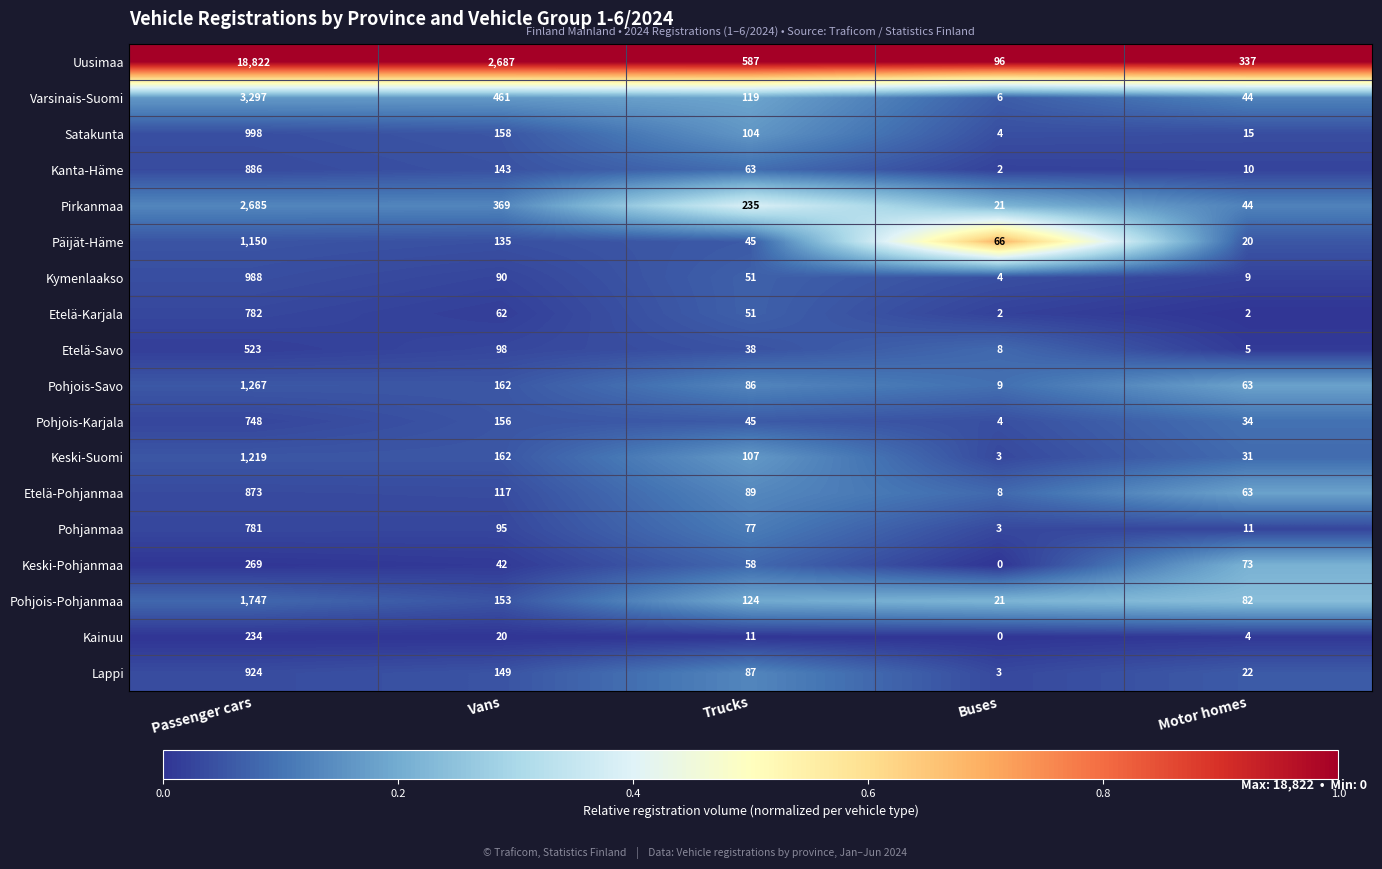

What is the difference between the maximum and minimum values in the Pohjois-Karjala series?

744